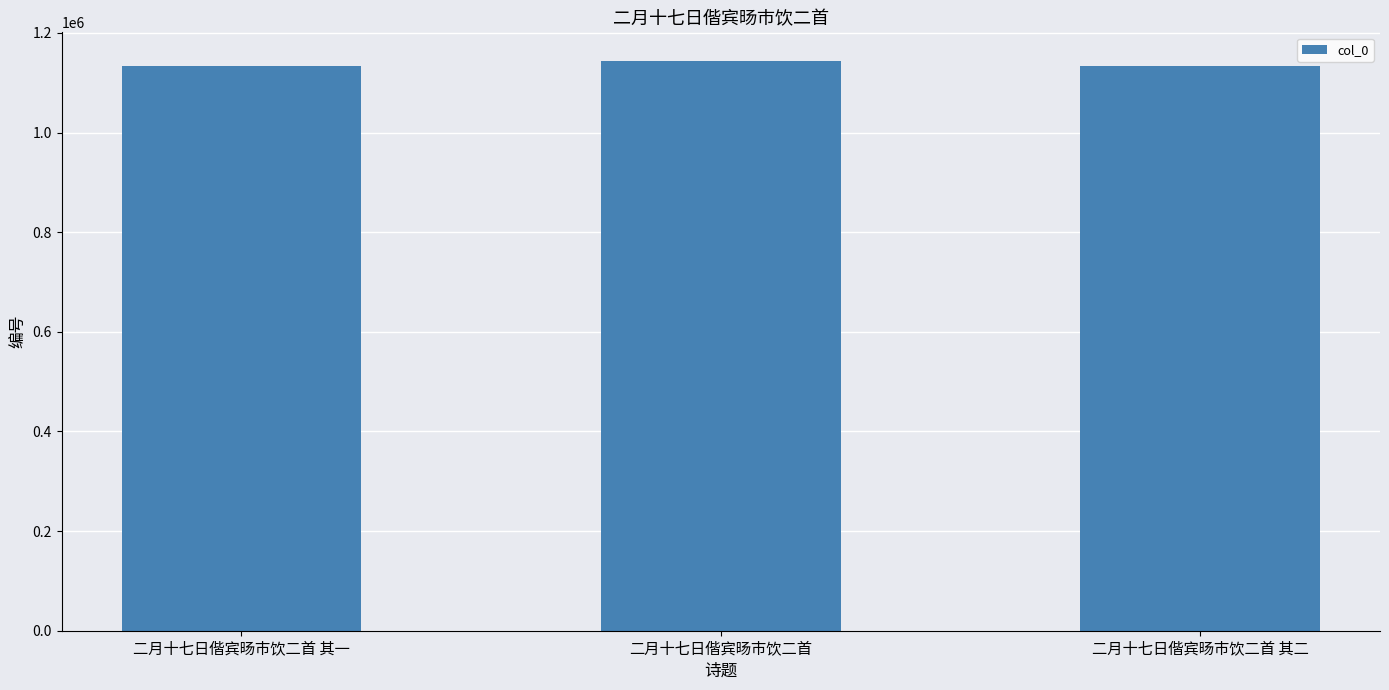

What is the sum of the values at 二月十七日偕宾旸市饮二首 and 二月十七日偕宾旸市饮二首 其一?

2278271